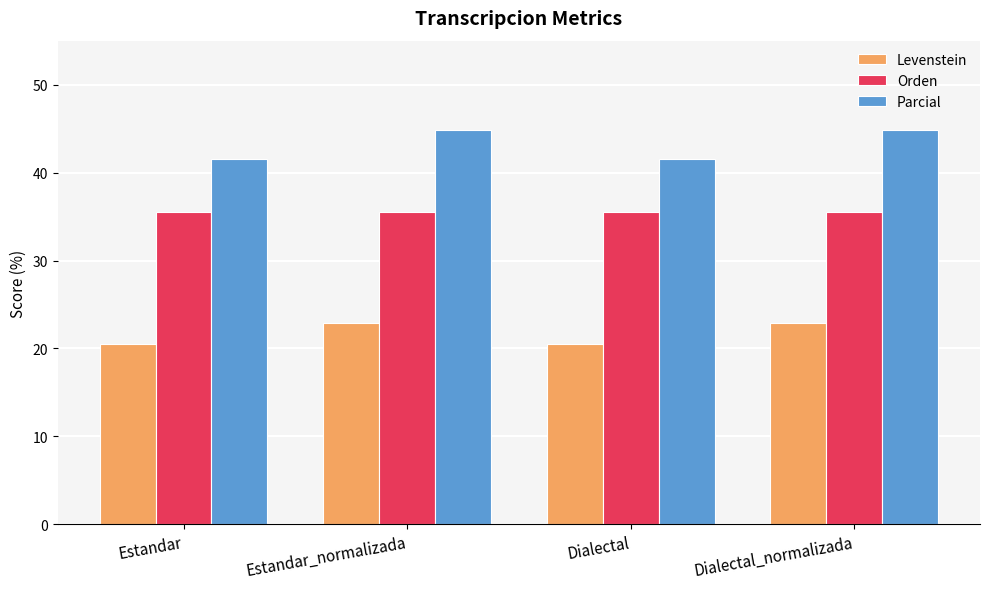

Which series has the largest total across all categories?

Parcial